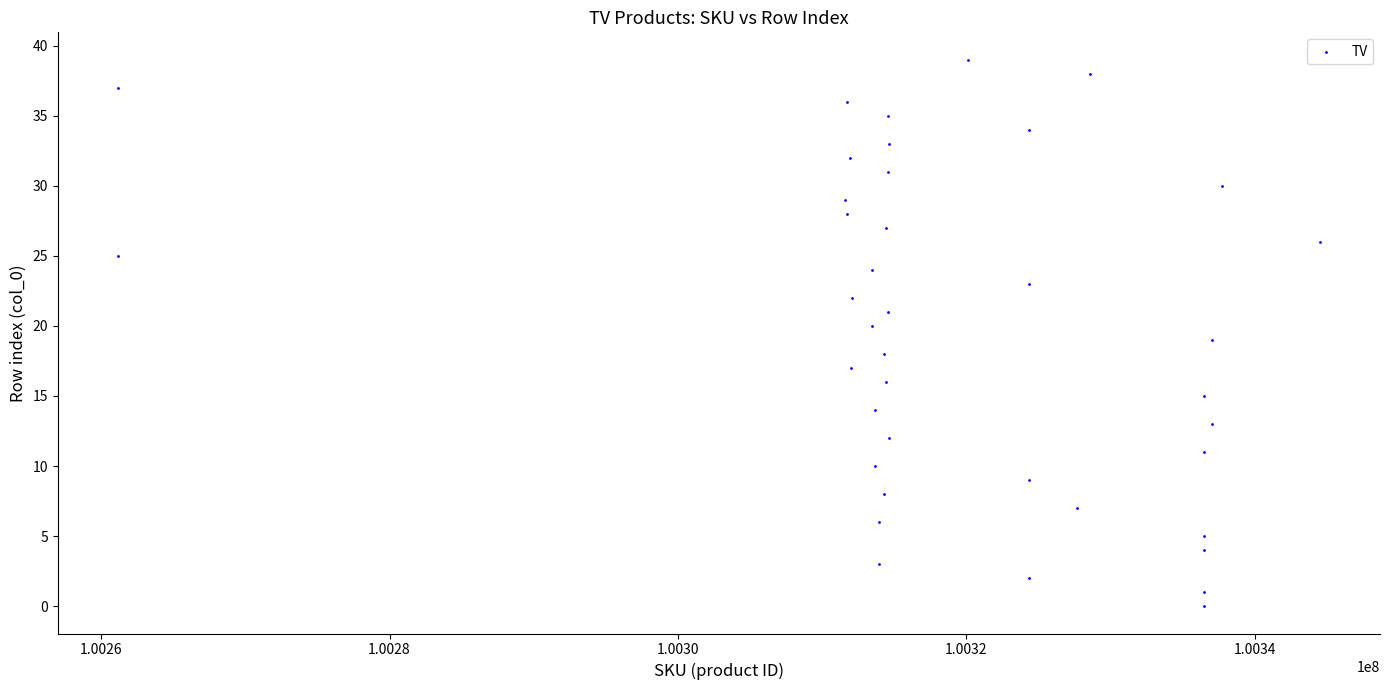

What is the range of Y values (max minus min)?

39